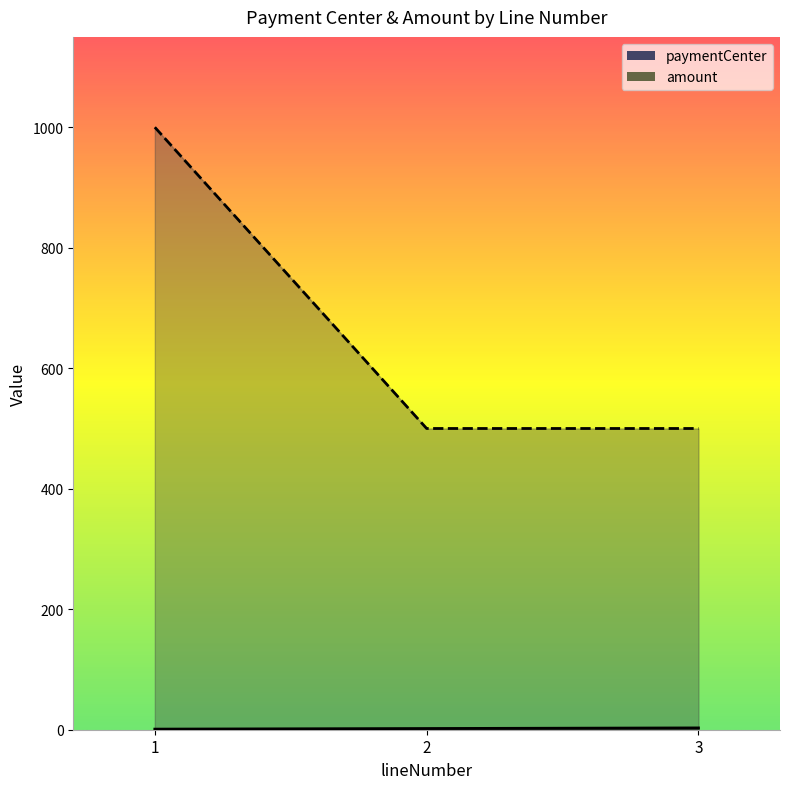

Between 1 and 3, which series saw the biggest shift?

amount